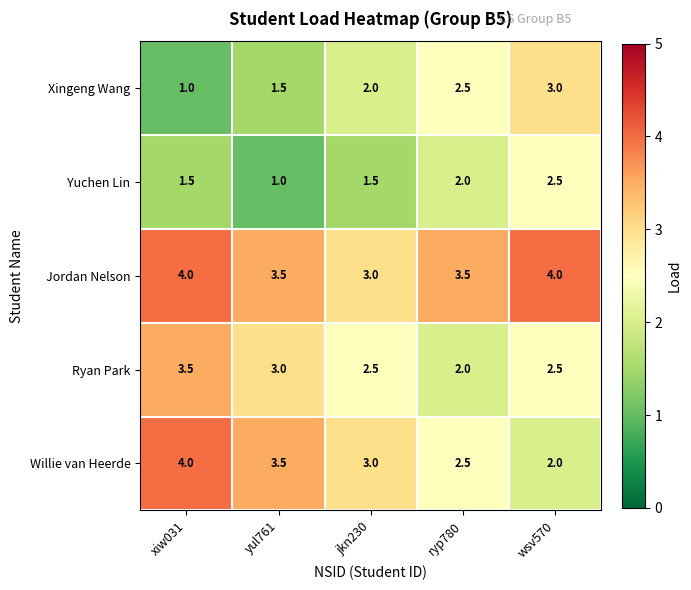

At which label is Ryan Park closest to 2?

ryp780